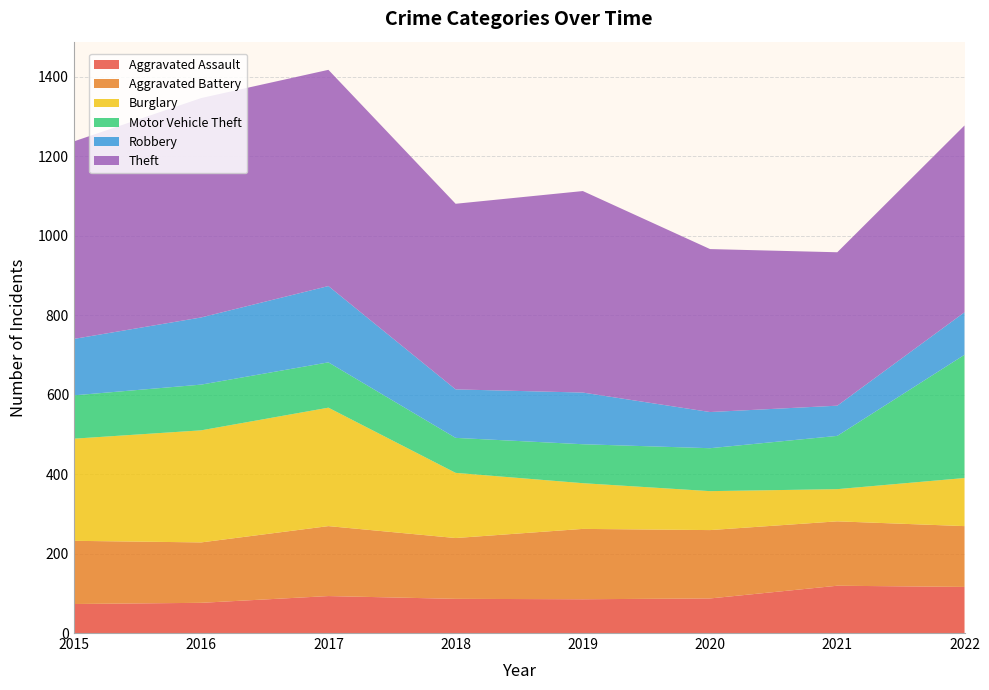

Reading left to right, what are all the values shown in this chart?

Aggravated Assault: 73	76	93	86	85	87	119	116
Aggravated Battery: 159	152	176	153	177	172	162	153
Burglary: 257	282	298	164	115	98	81	121
Motor Vehicle Theft: 109	115	114	88	98	108	134	310
Robbery: 142	169	192	122	130	91	76	107
Theft: 497	552	544	467	507	410	386	470